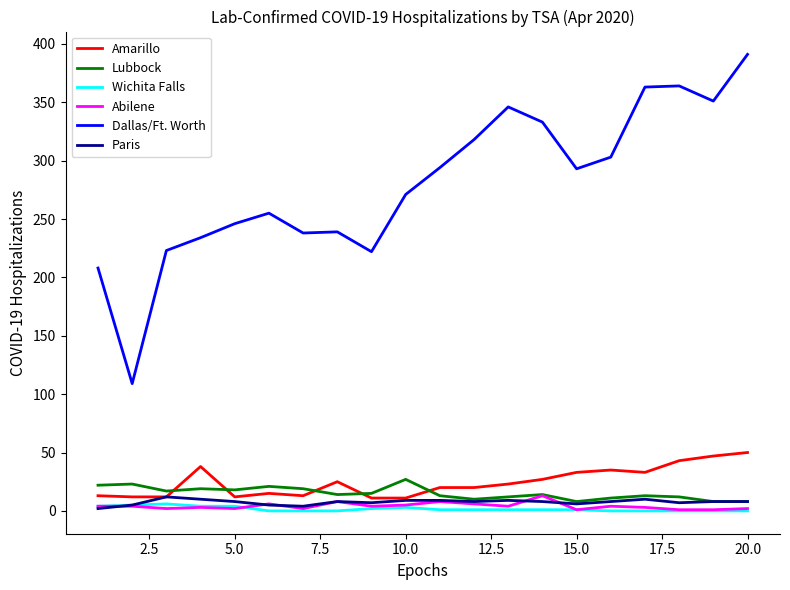

In Lubbock, how many points are higher than both neighbors (excluding endpoints)?

6